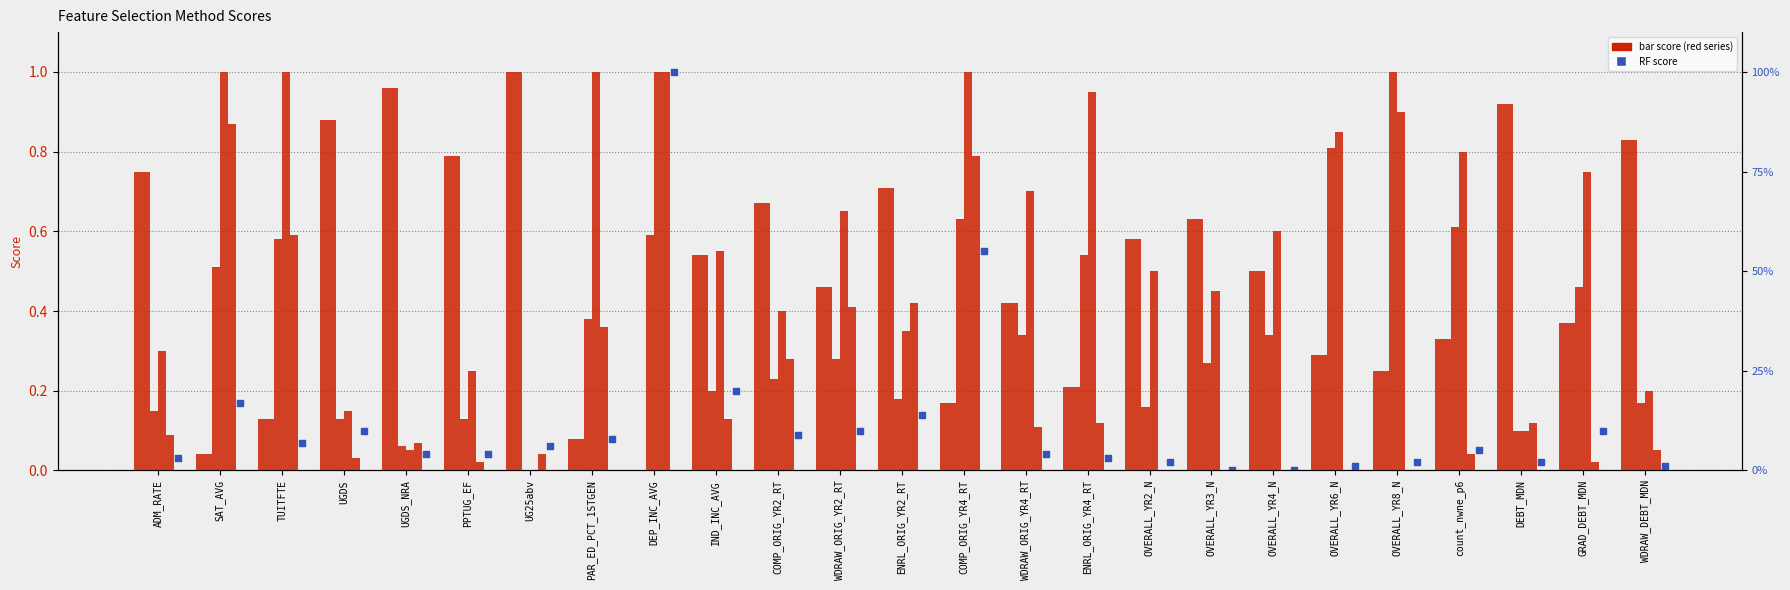

What is the total value across all series at GRAD_DEBT_MDN?

2.1